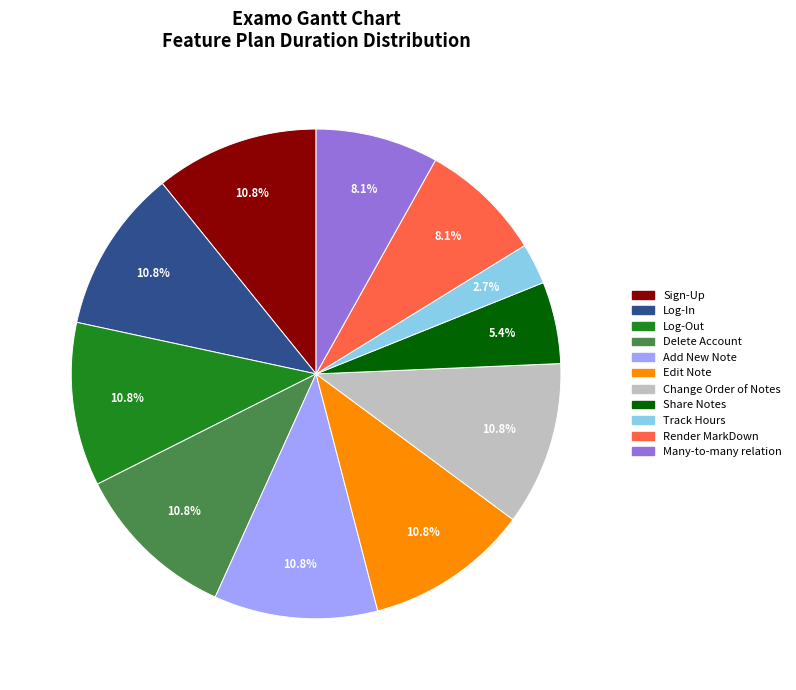

To the nearest percent, what is the difference between the Sign-Up and Many-to-many relation slice percentages?

3%